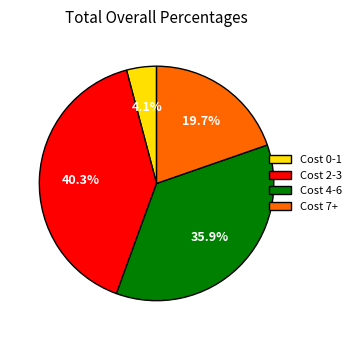

Is there any slice that represents more than half of the pie?

No